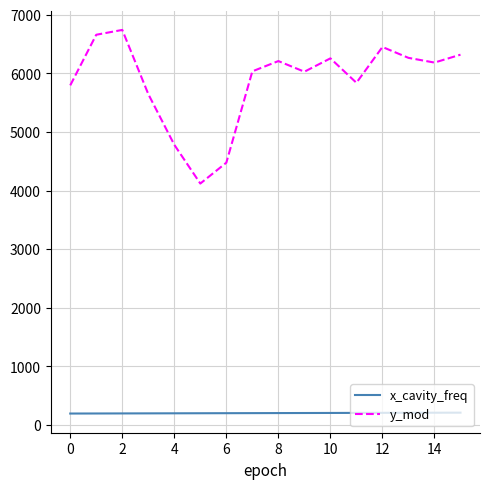

True or false: x_cavity_freq and y_mod cross at least once.

False